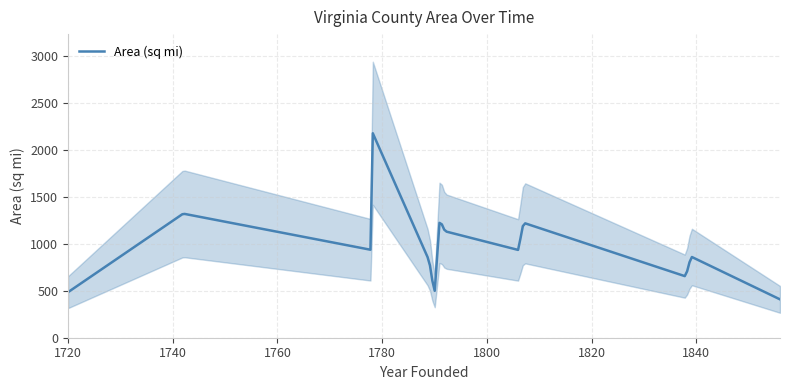

What is the highest value of the Area (sq mi) series?

2173.4